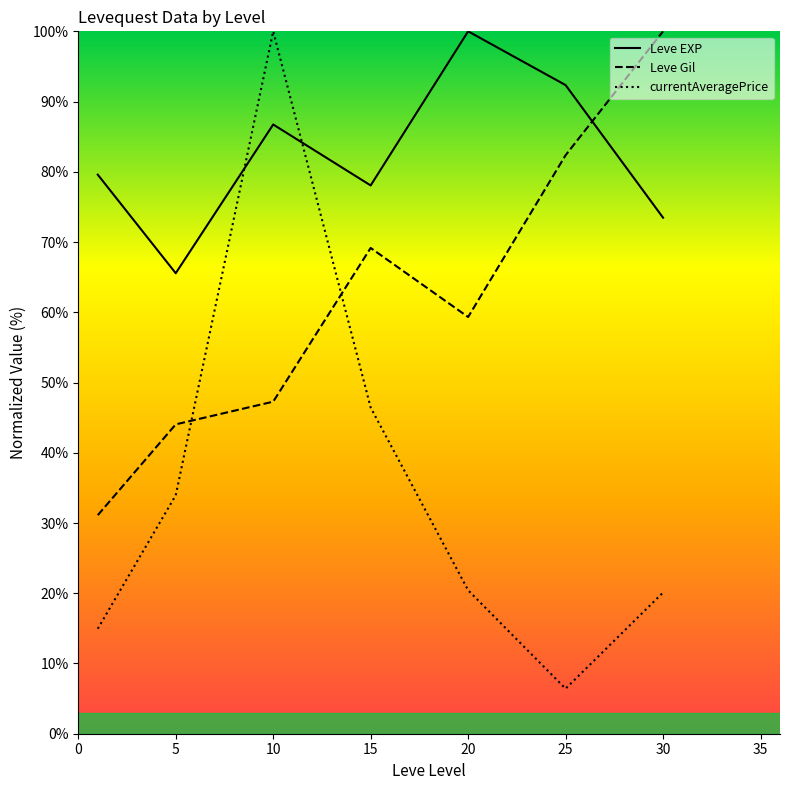

Does the chart have visible grid lines?

No